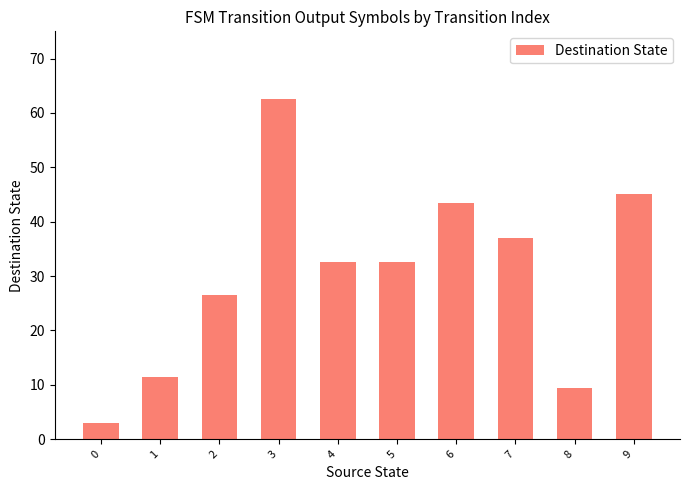

What is the change in value from 5 to 7?

+4.5